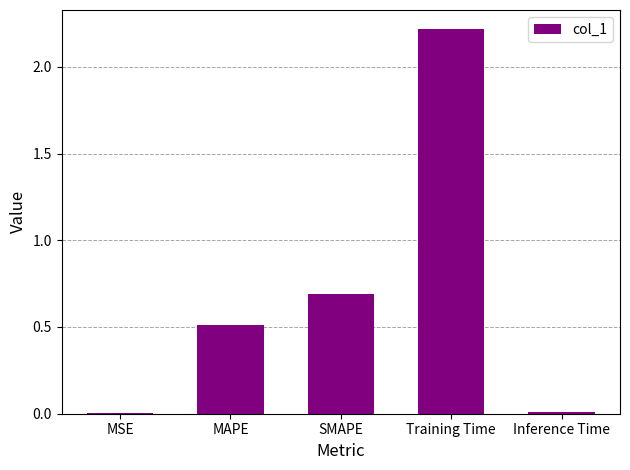

The chart shows a value of 0.7 at SMAPE. True or false?

True